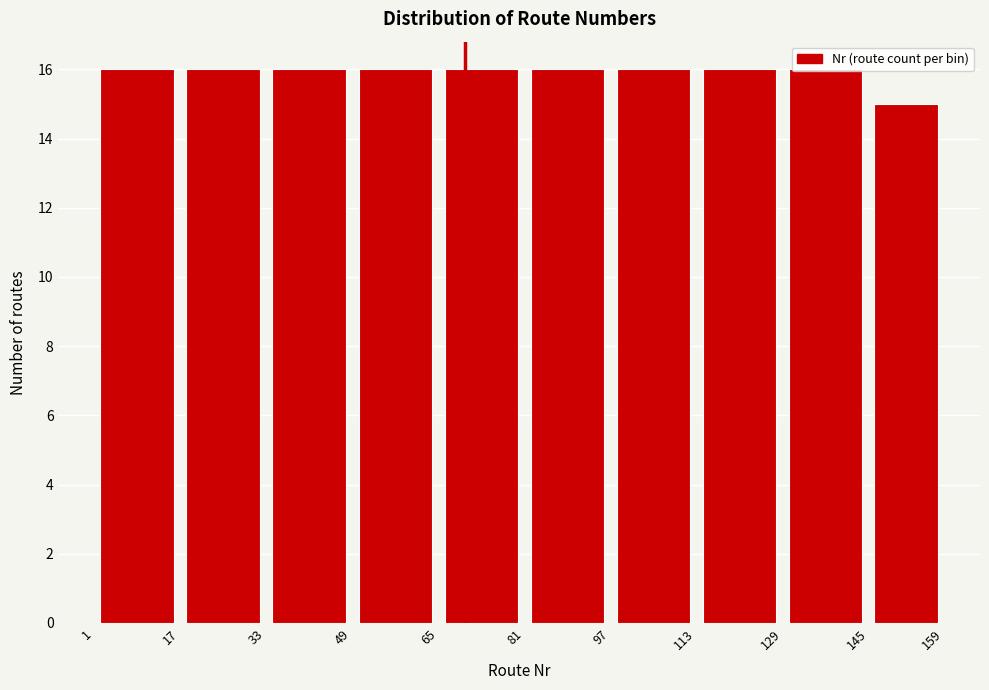

What is the height of the bar covering 65 to 81 on the x-axis? The values are not printed on the chart, so give them approximately, as read against the axis.

16